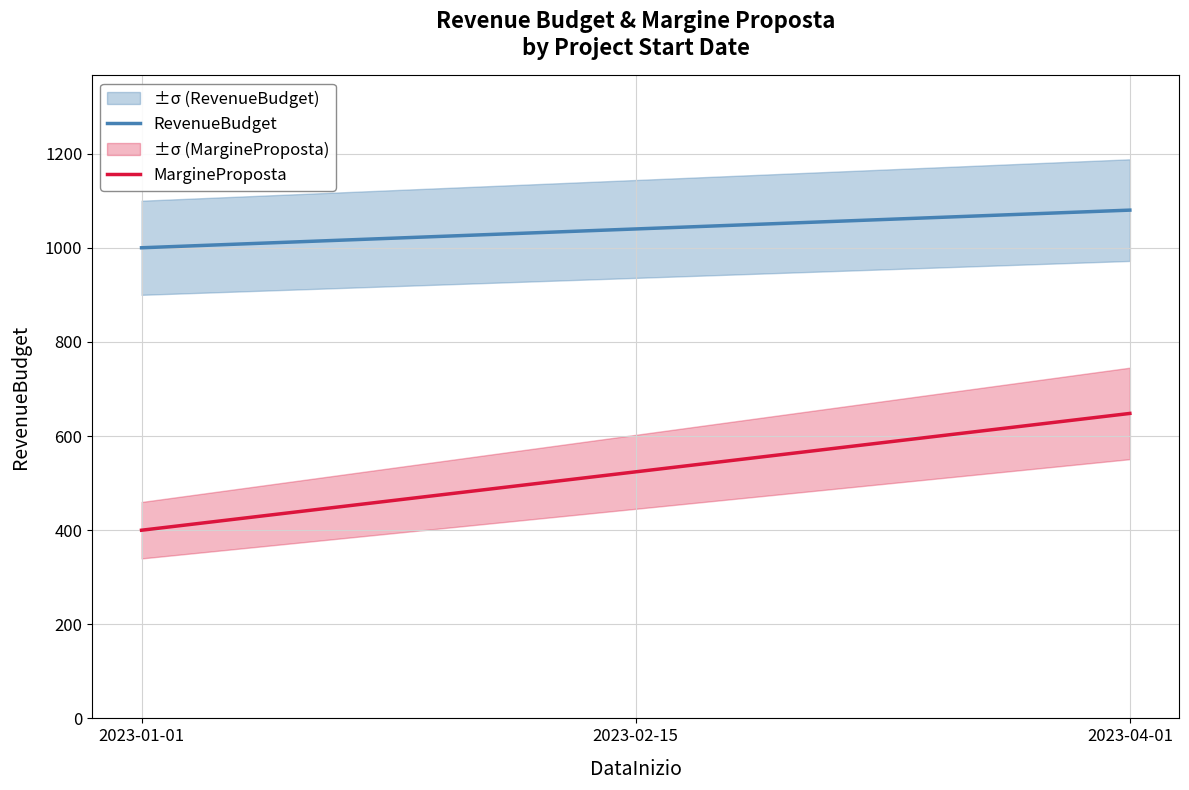

Where is MargineProposta nearest to the value 523?

2023-02-15